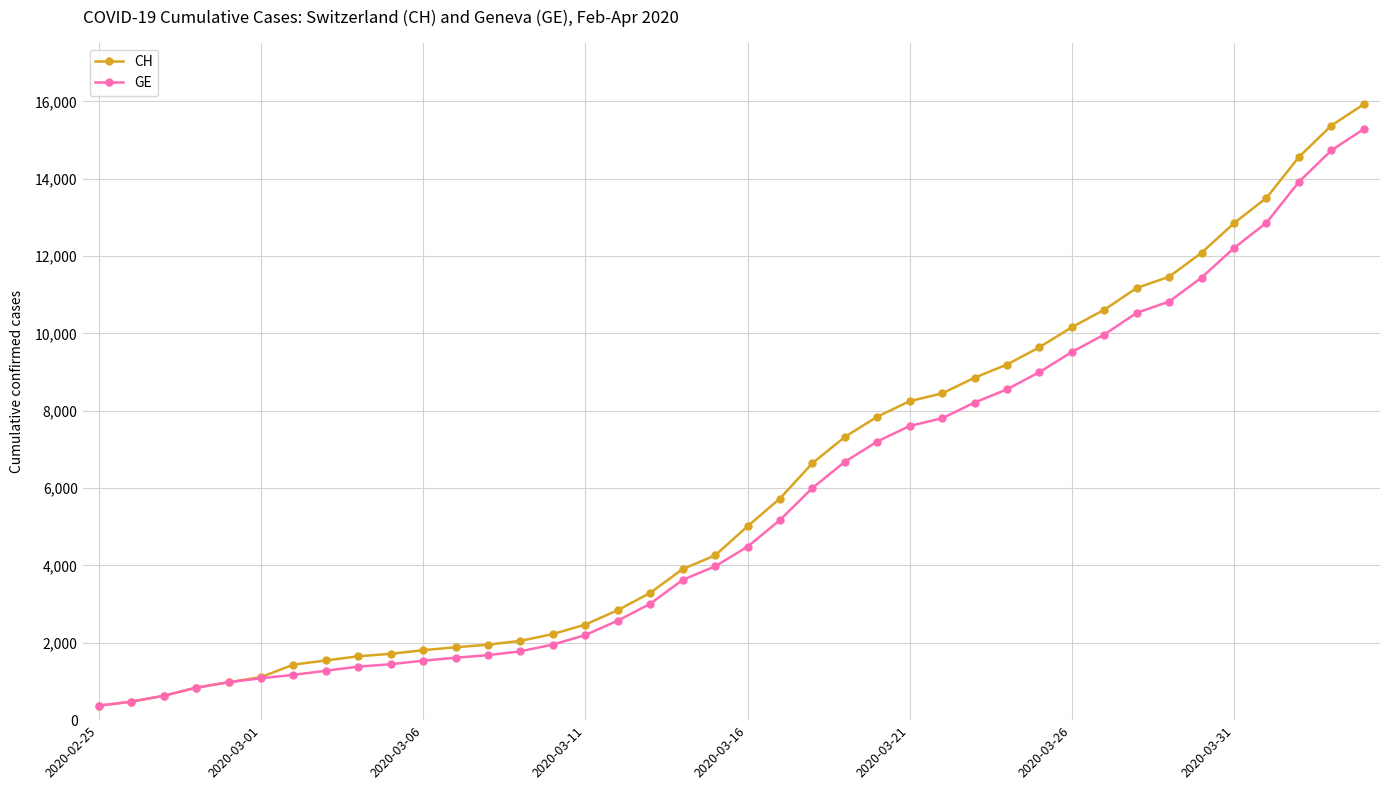

Is this an area chart (filled region under the line)?

No